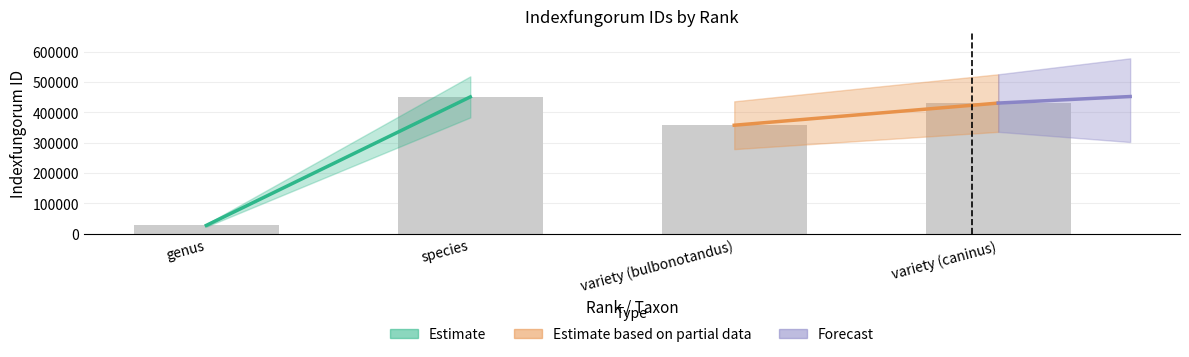

Which has a higher value, variety (bulbonotandus) or genus?

variety (bulbonotandus)